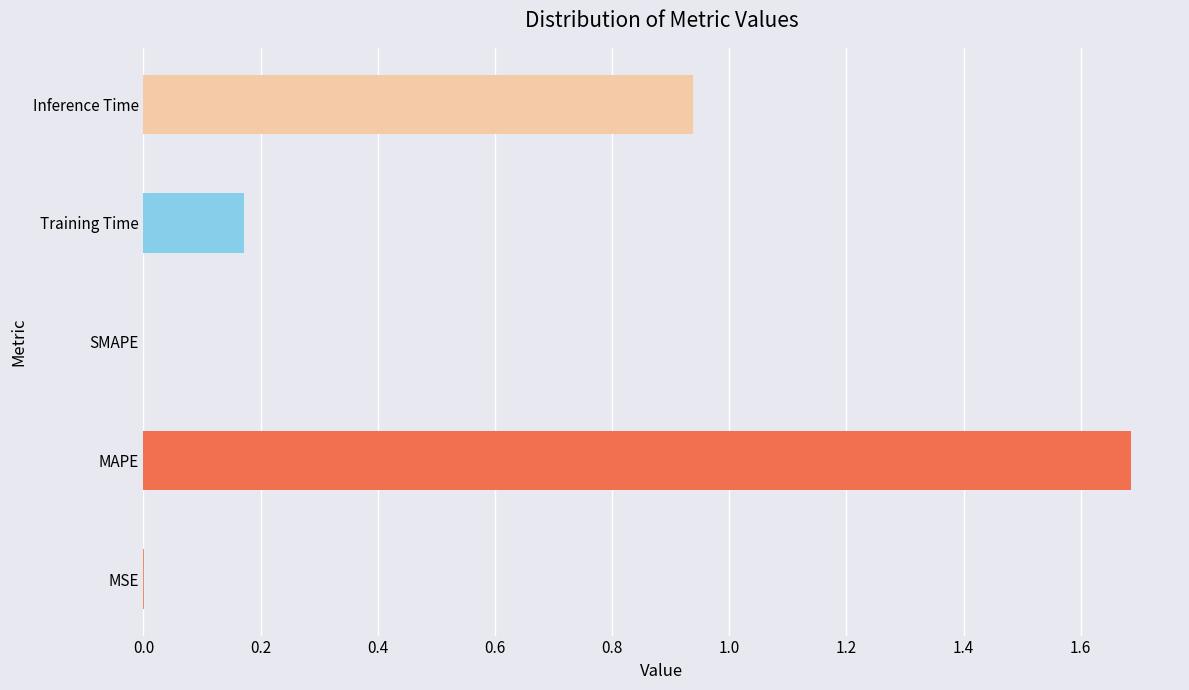

What is the sum of all values?

2.8